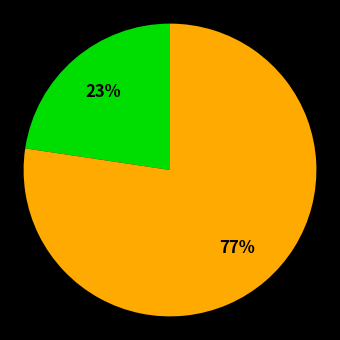

Is there a majority slice in this chart?

Yes